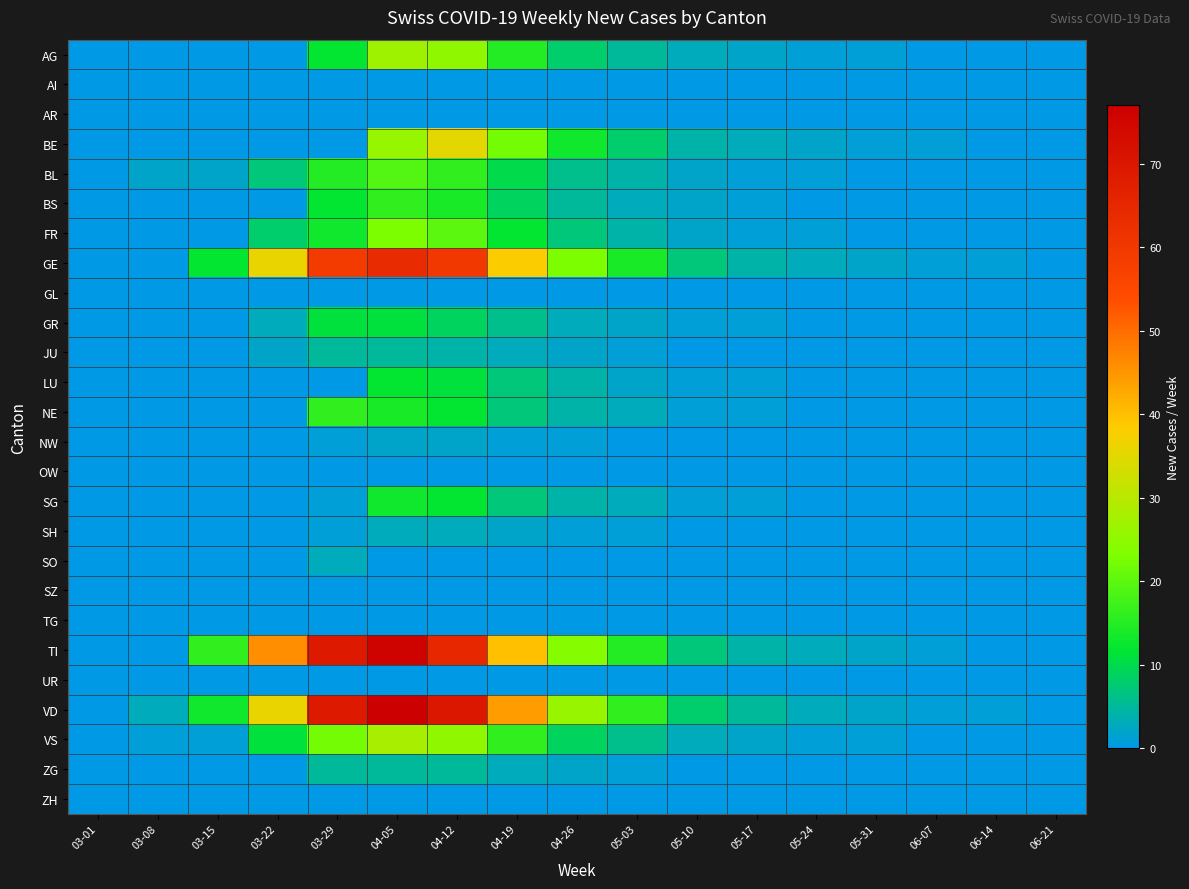

What is the difference between the highest and lowest values at 05-31?

2